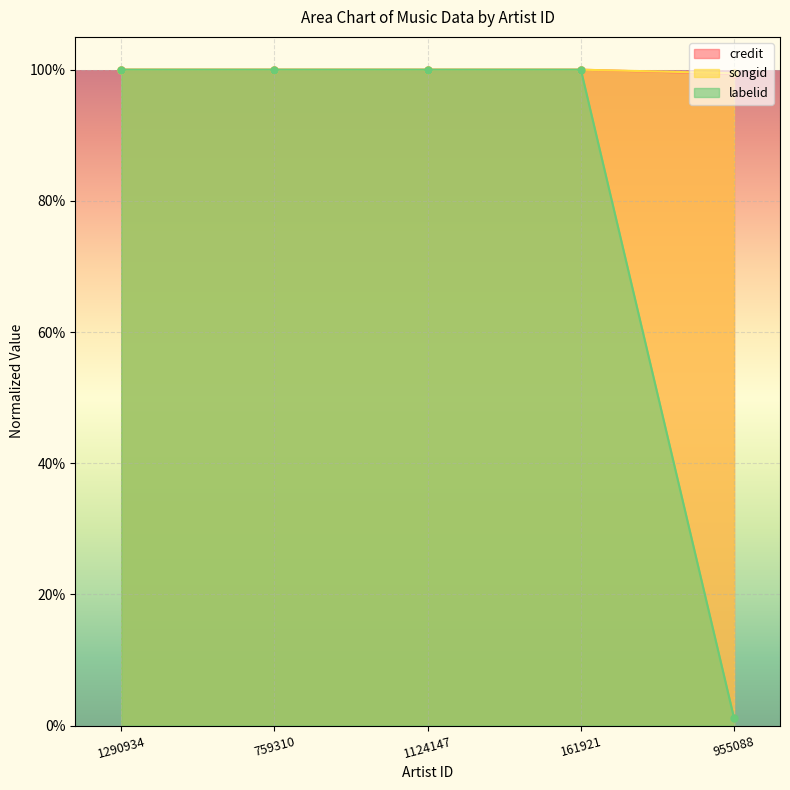

Is it true that credit equals 1.4 at 161921?

False